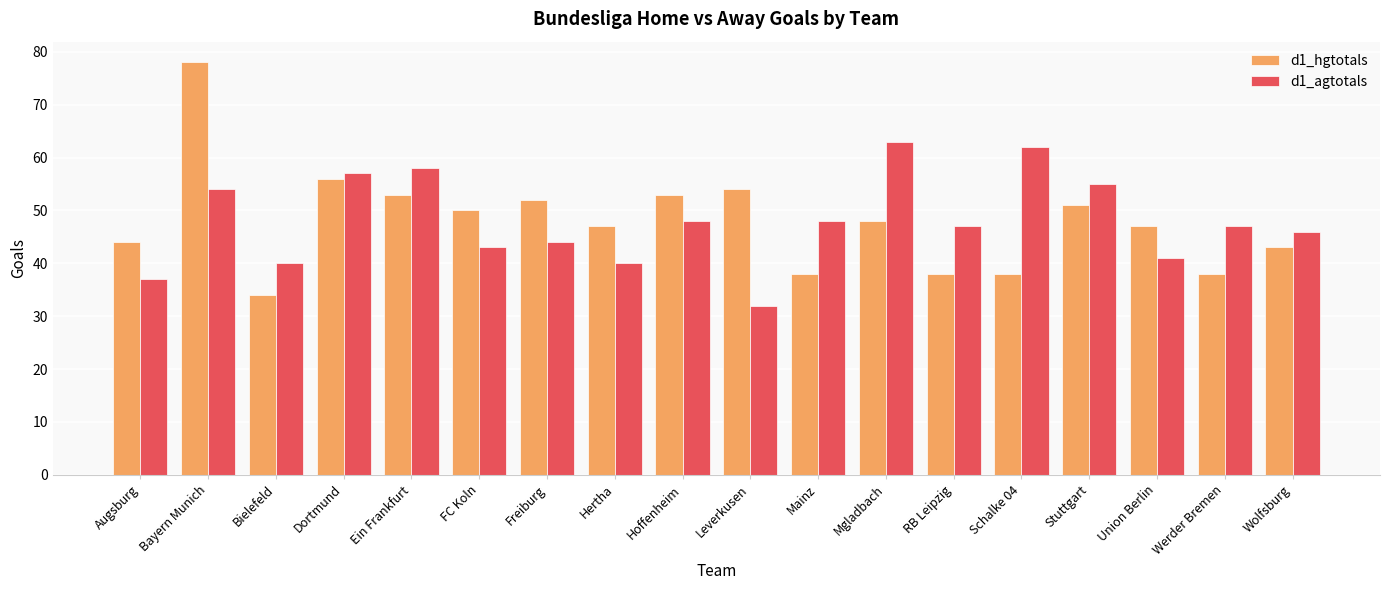

What is the label of the 16th bar from the left?

Union Berlin